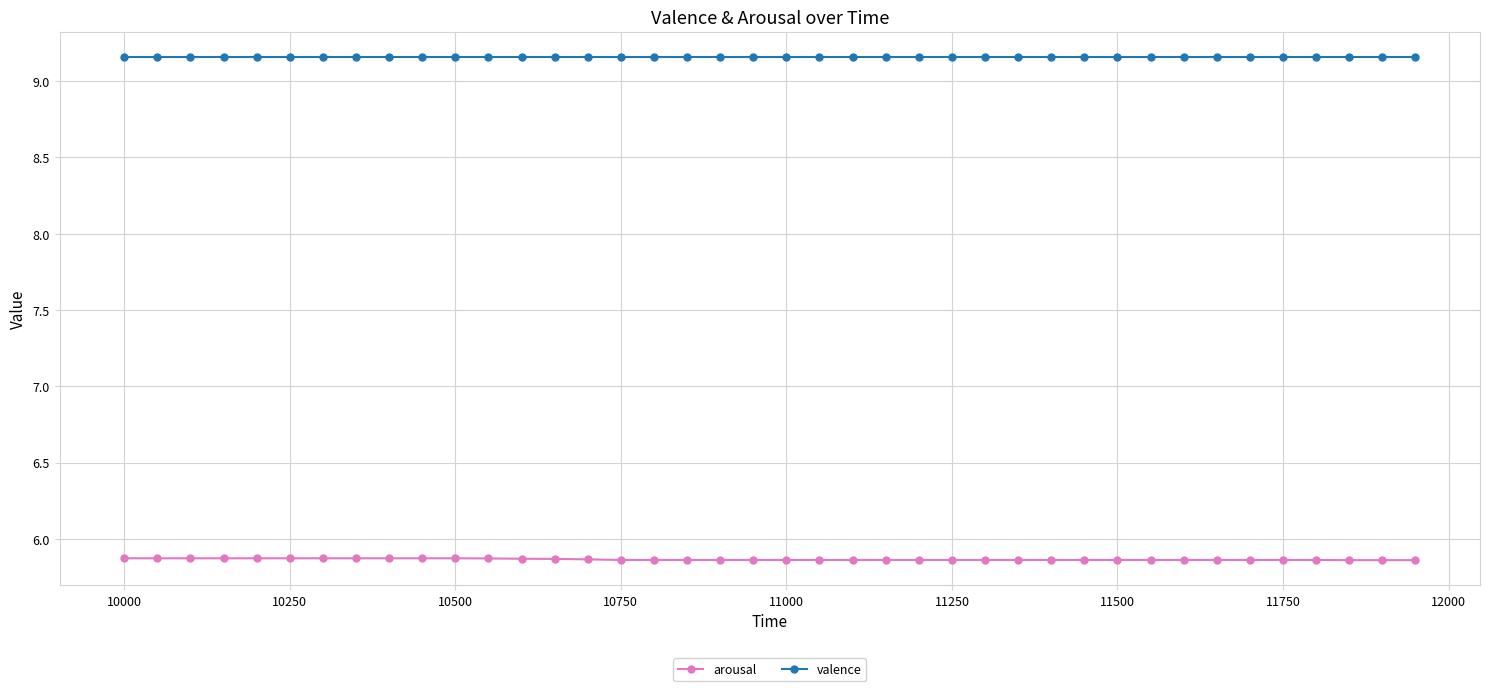

True or false: valence and arousal intersect in this chart.

False